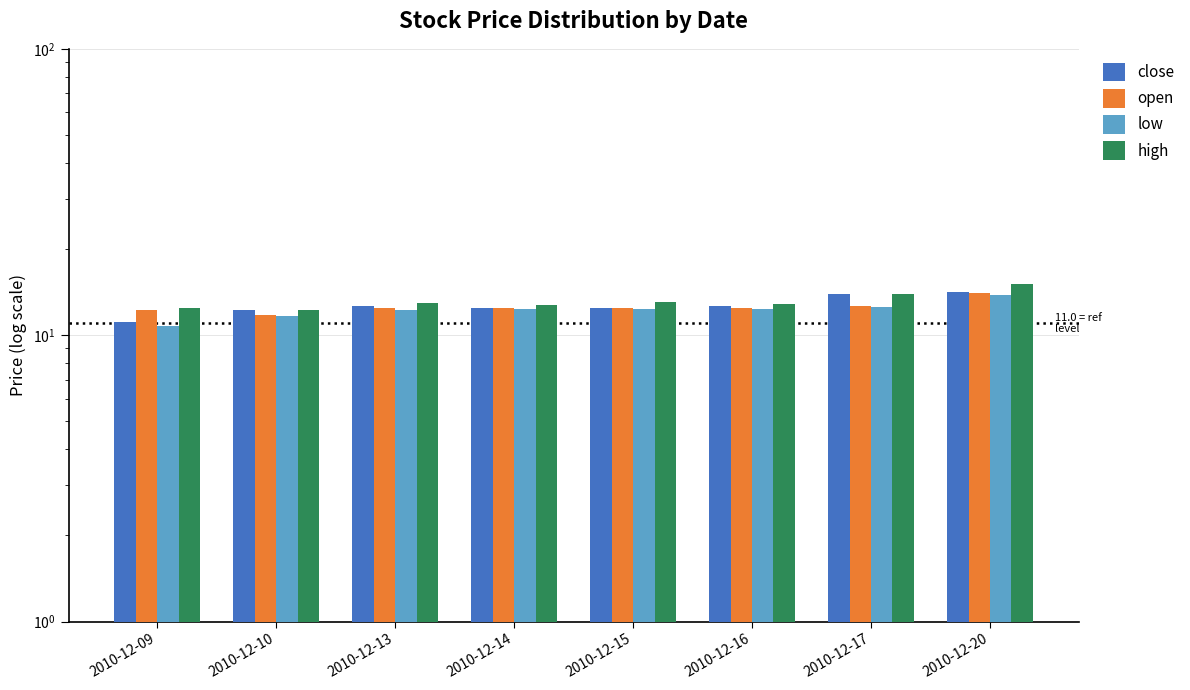

Reading left to right, list all the values displayed in this chart.

close: 2010-12-09=11.1	2010-12-10=12.2	2010-12-13=12.6	2010-12-14=12.5	2010-12-15=12.4	2010-12-16=12.7	2010-12-17=13.9	2010-12-20=14.1
open: 2010-12-09=12.2	2010-12-10=11.8	2010-12-13=12.5	2010-12-14=12.5	2010-12-15=12.5	2010-12-16=12.5	2010-12-17=12.7	2010-12-20=14.1
low: 2010-12-09=10.8	2010-12-10=11.7	2010-12-13=12.2	2010-12-14=12.3	2010-12-15=12.4	2010-12-16=12.3	2010-12-17=12.6	2010-12-20=13.8
high: 2010-12-09=12.5	2010-12-10=12.2	2010-12-13=12.9	2010-12-14=12.8	2010-12-15=13.1	2010-12-16=12.8	2010-12-17=13.9	2010-12-20=15.0